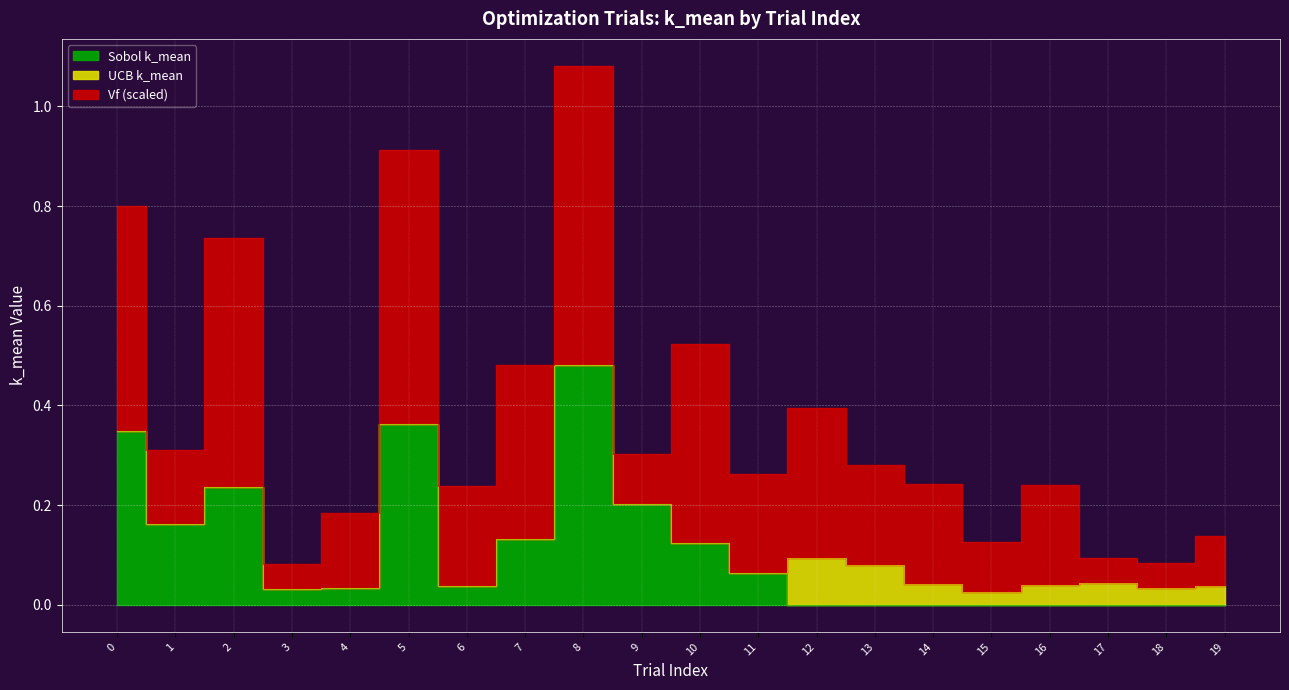

What are all the series names shown in the legend?

Sobol k_mean, UCB k_mean, Vf (scaled)